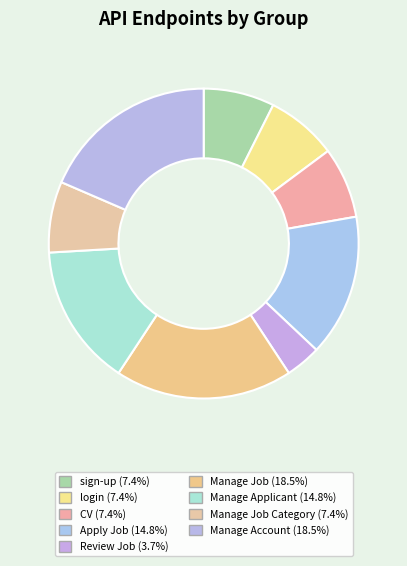

Which slice is the largest?

Manage Job